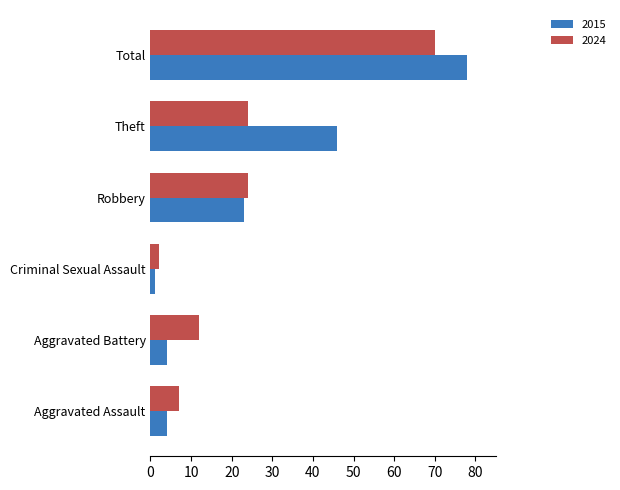

At which label is 2015 closest to 39?

Theft